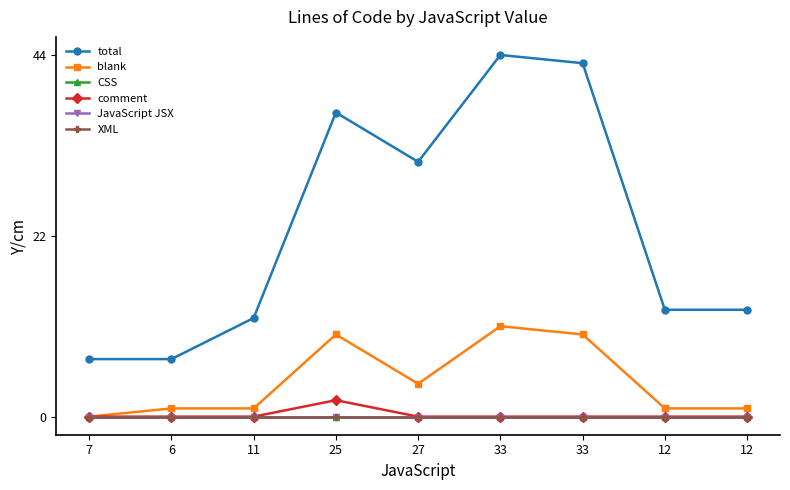

True or false: blank and XML intersect in this chart.

False